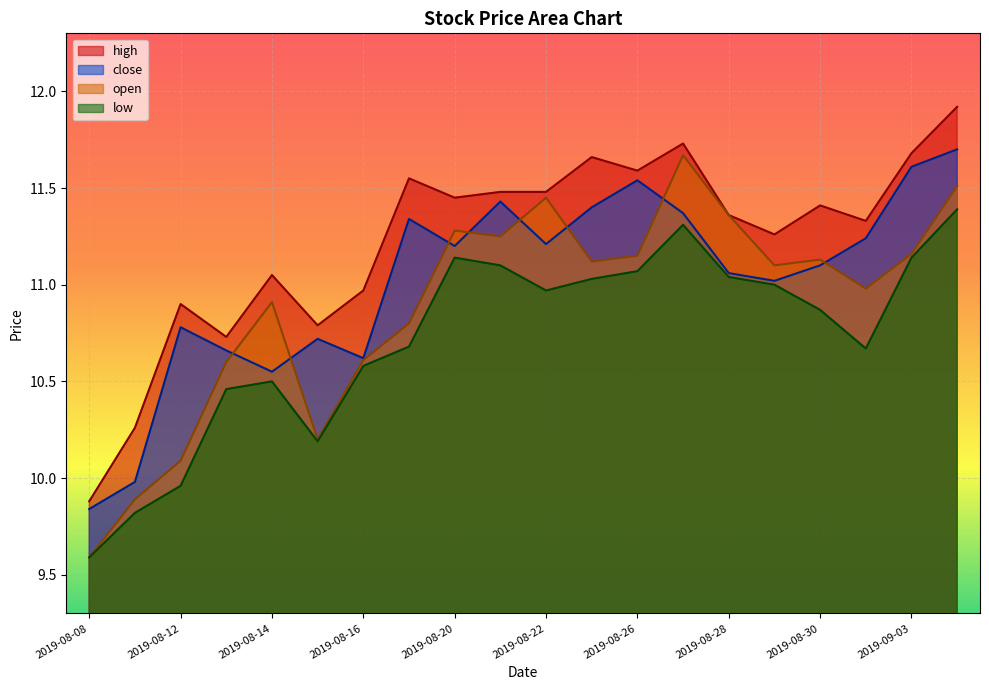

Rank the series by their average value, from highest to lowest.

high, close, open, low